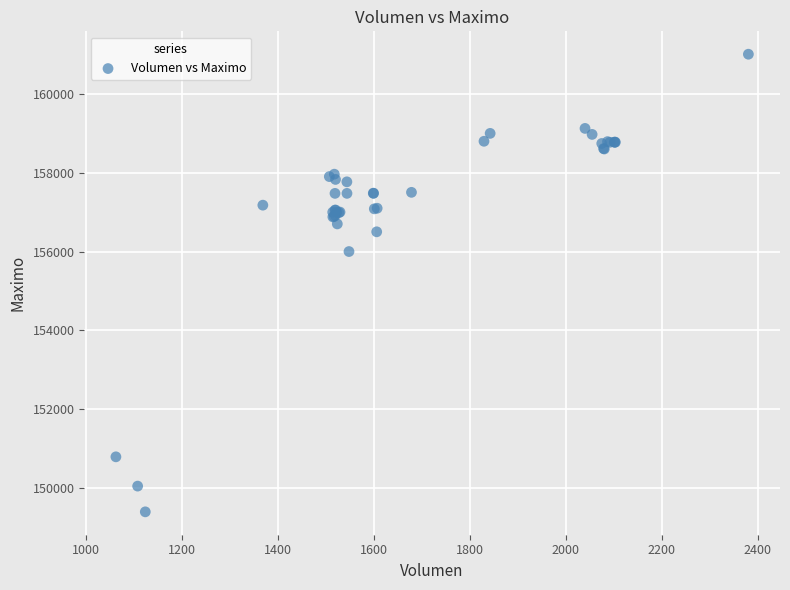

What Y value in the scatter plot is closest to 155202?

156000